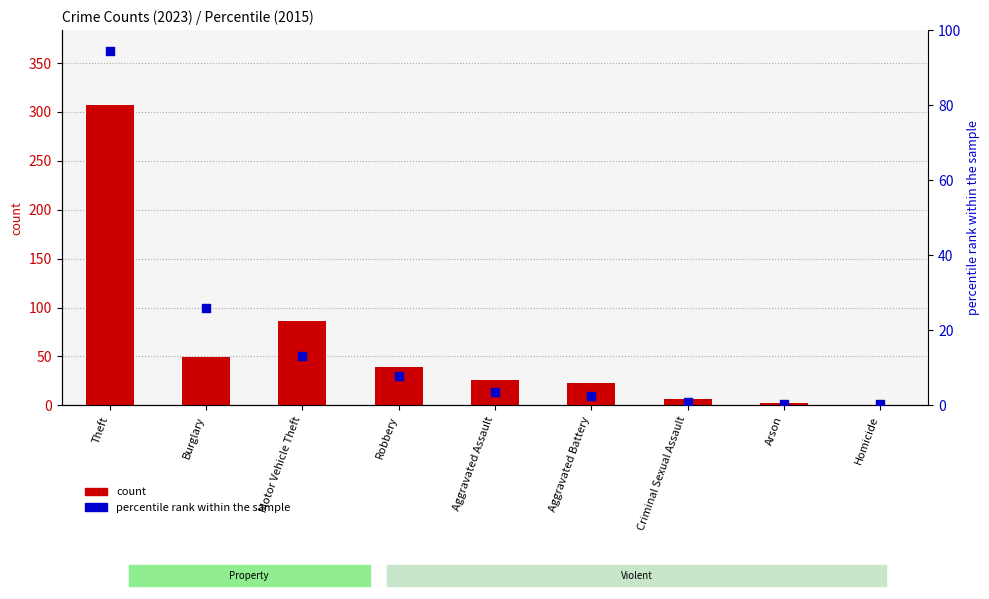

Which series contains the lowest Y value?

count